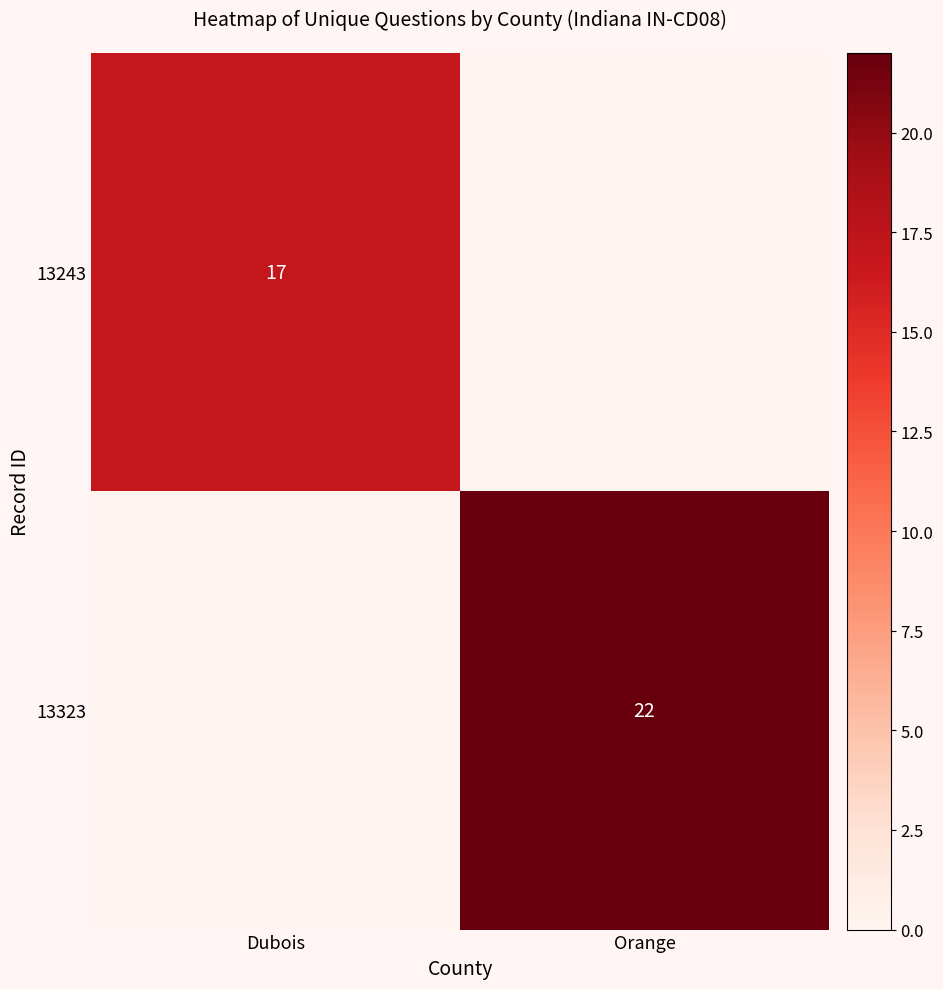

The value of 13323 at Orange is 22. True or false?

True